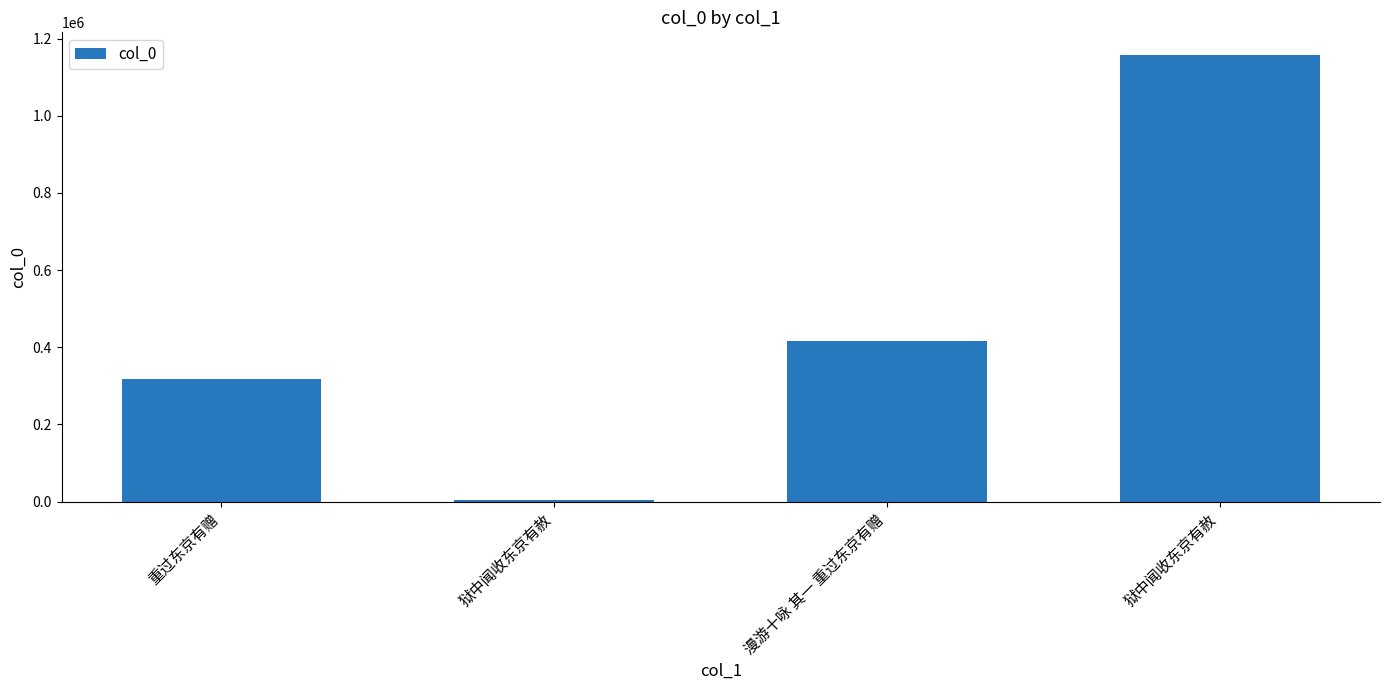

What is the maximum value shown in the chart?

1158653